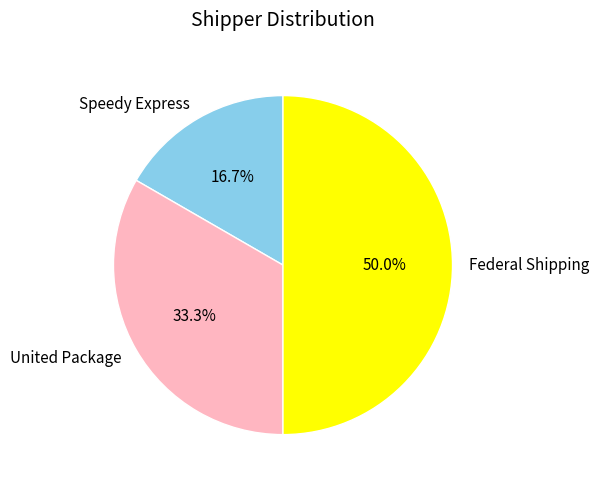

Does United Package represent more than half of the total?

No